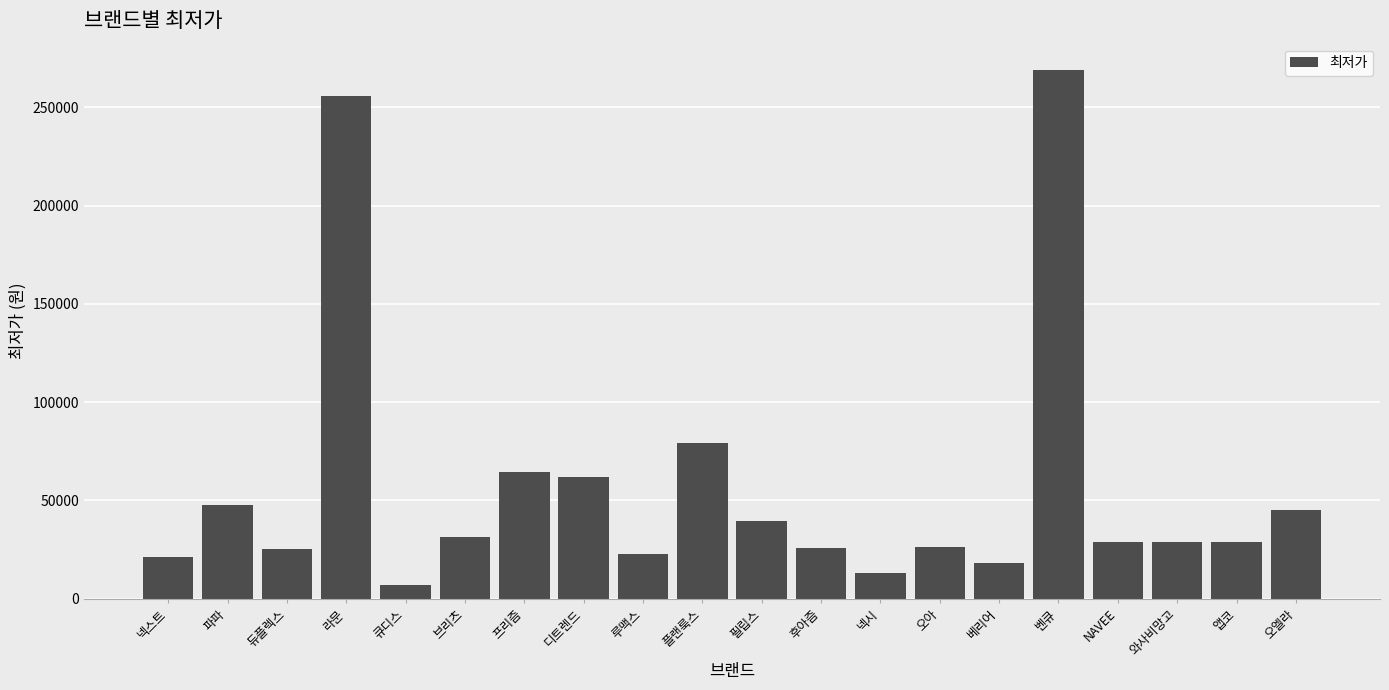

What is the sum of the values at 큐디스 and 후아즘?

32400.0